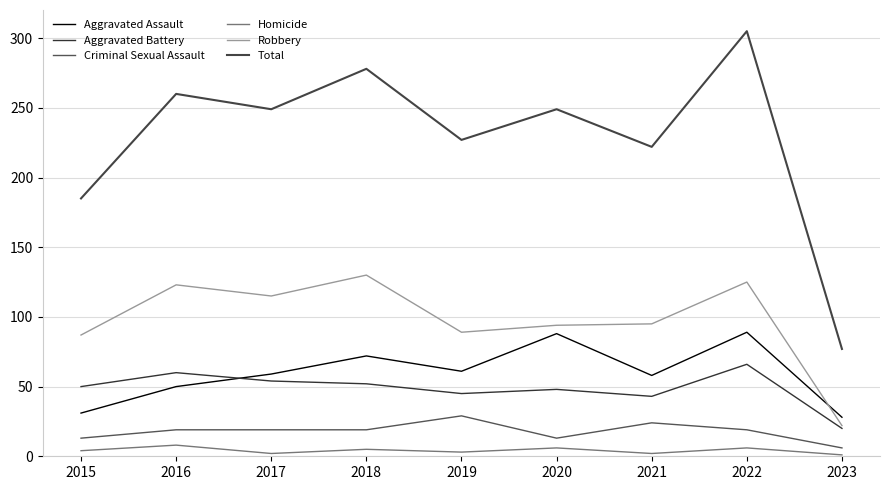

Is this an area chart (filled region under the line)?

No